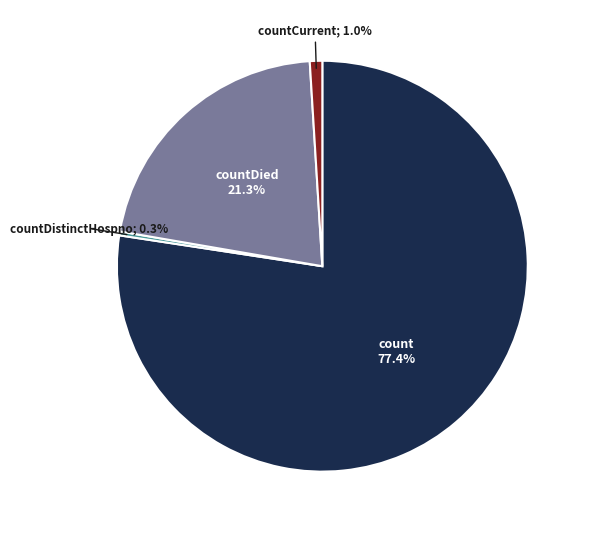

Does any single category account for the majority?

Yes